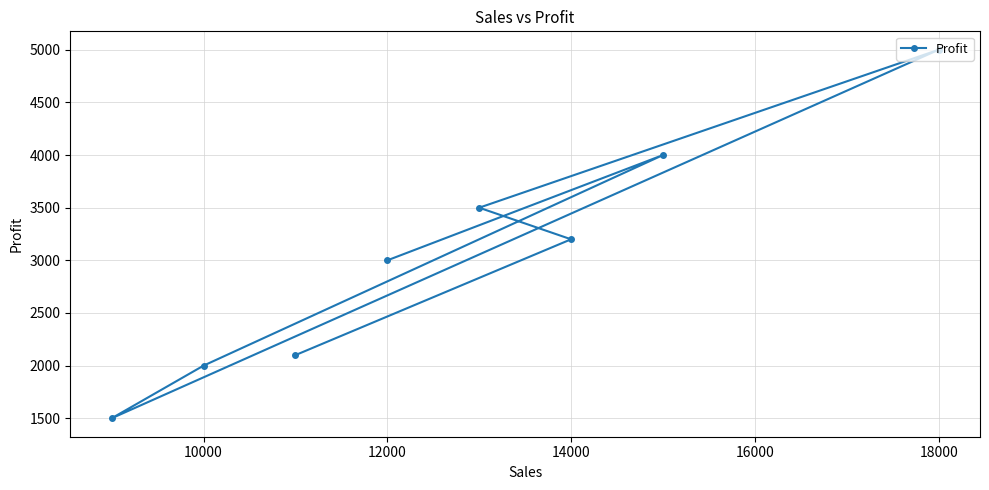

True or false: the data shows 3000 at 12000.

True